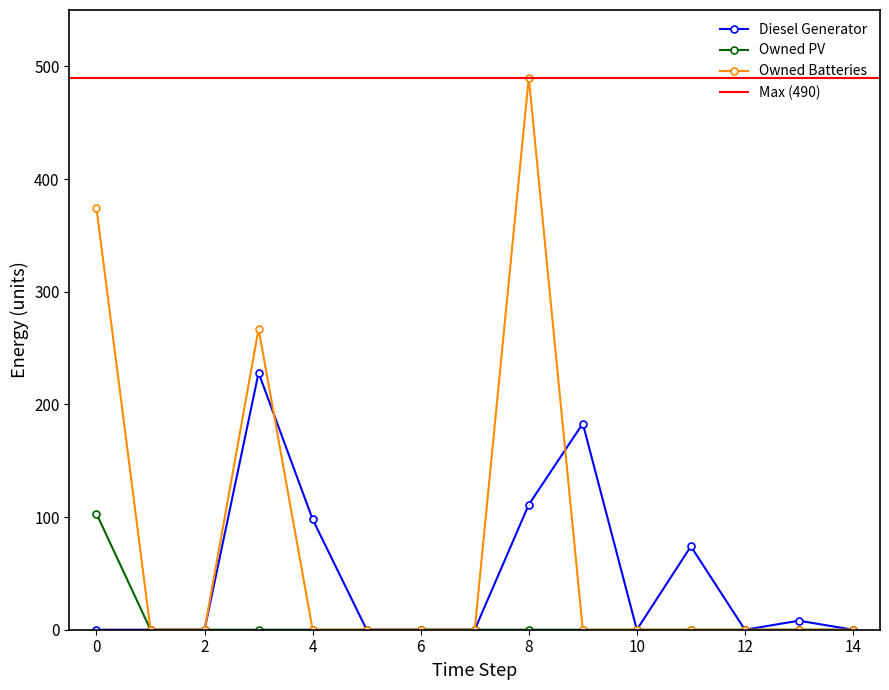

Reading right to left, what are all the values shown in this chart?

Diesel Generator: 0	8	0	74	0	183	111	0	0	0	98	228	0	0	0
Owned PV: 0	0	0	0	0	0	0	0	0	0	0	0	0	0	103
Owned Batteries: 0	0	0	0	0	0	490	0	0	0	0	267	0	0	374